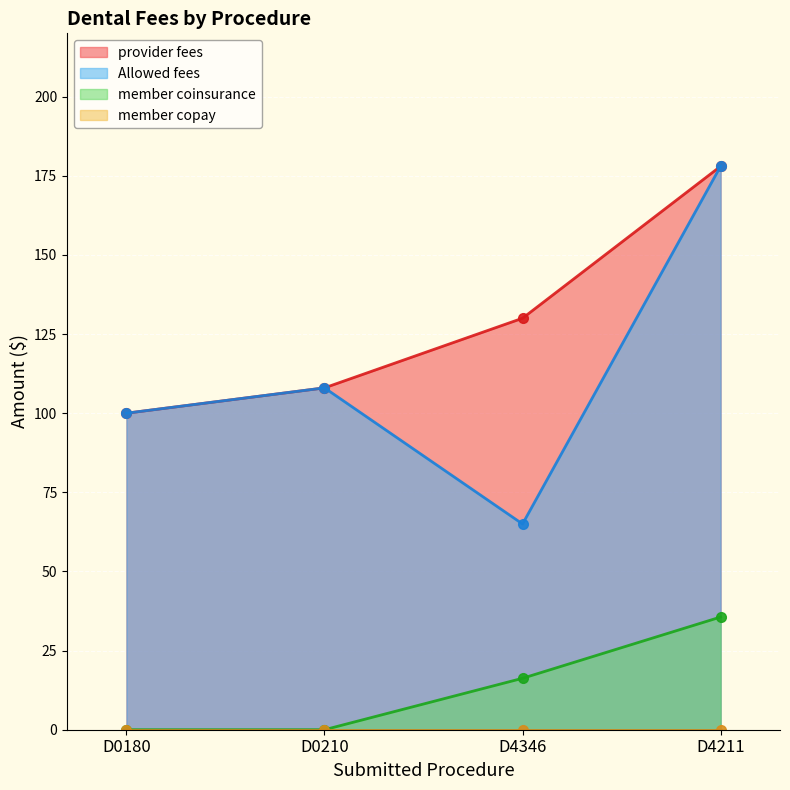

The value of provider fees at D0180 is 51.6. True or false?

False